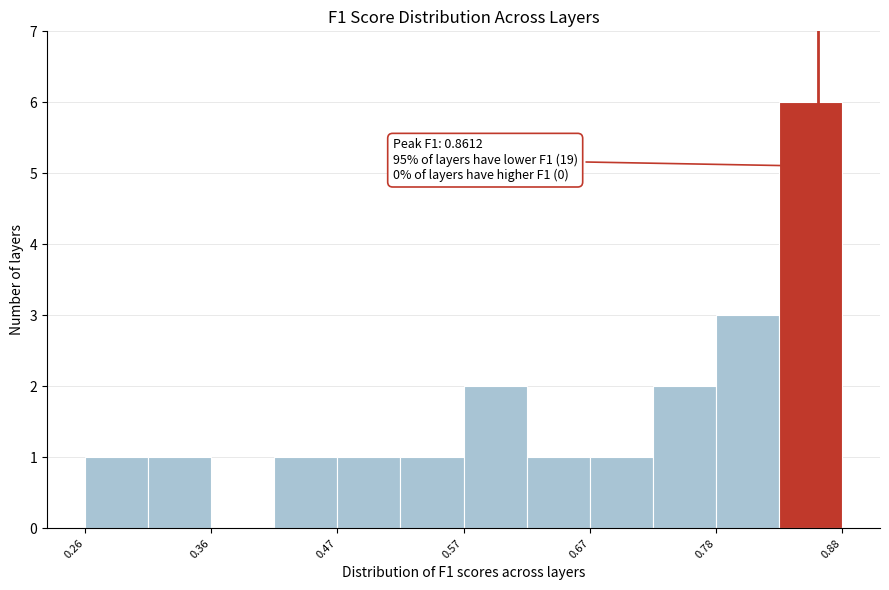

Read against the x-axis, roughly where is the centre of the tallest bar?

0.86